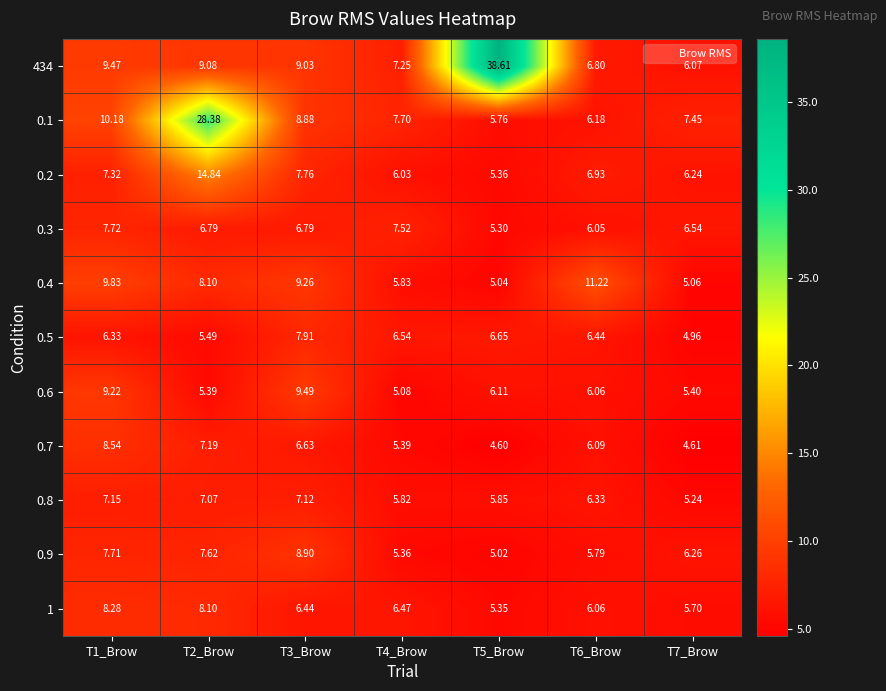

Is the value of 1 at T7_Brow greater than the value of 0.3 at T5_Brow?

Yes